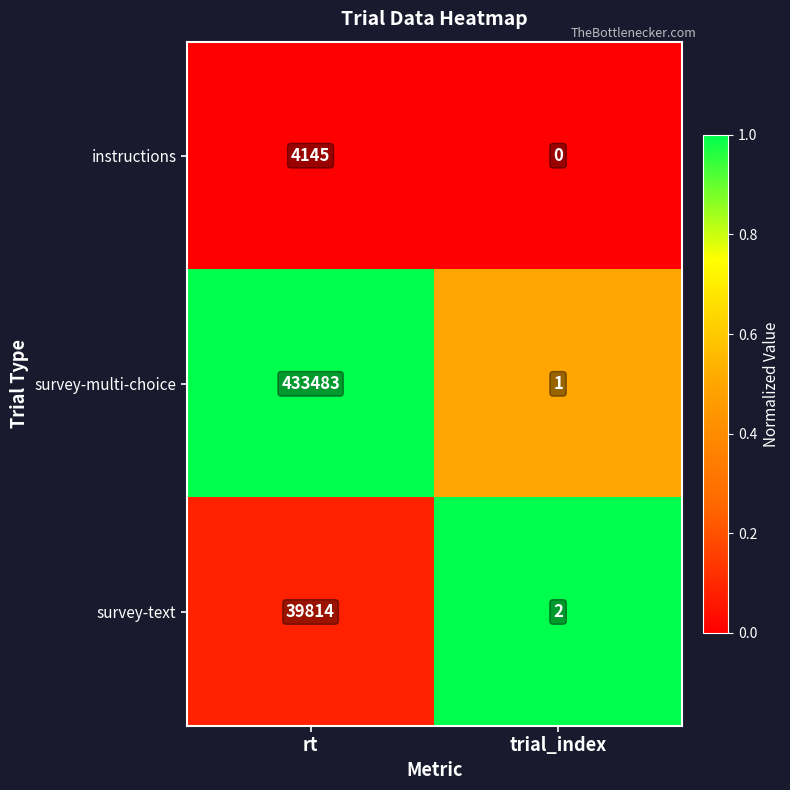

Which category has the highest value in the survey-multi-choice series?

rt